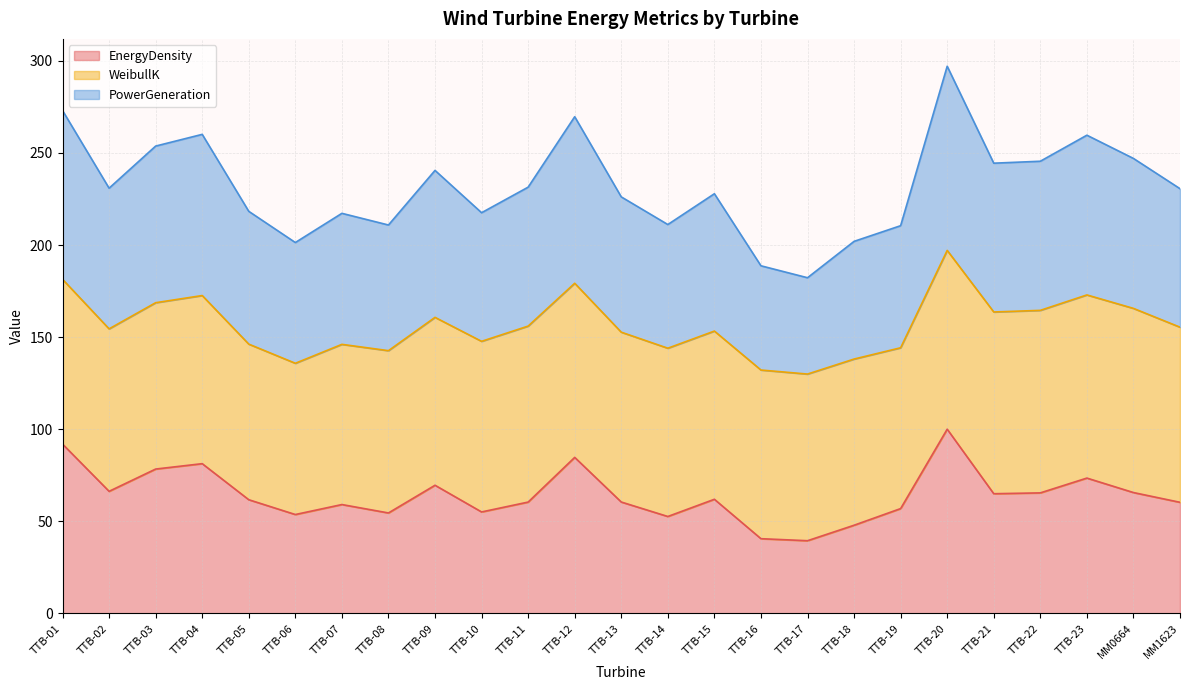

At which label does EnergyDensity reach its peak?

TTB-20